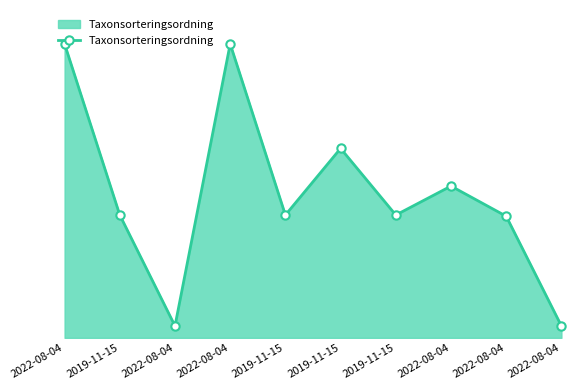

At which category does the data reach its first local valley?

2022-08-04